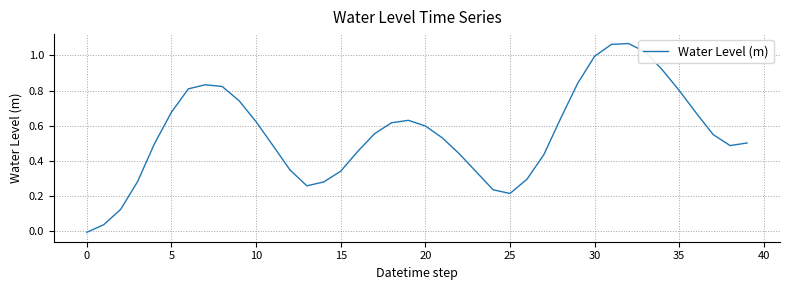

The chart shows a value of 0.5 at 15. True or false?

False